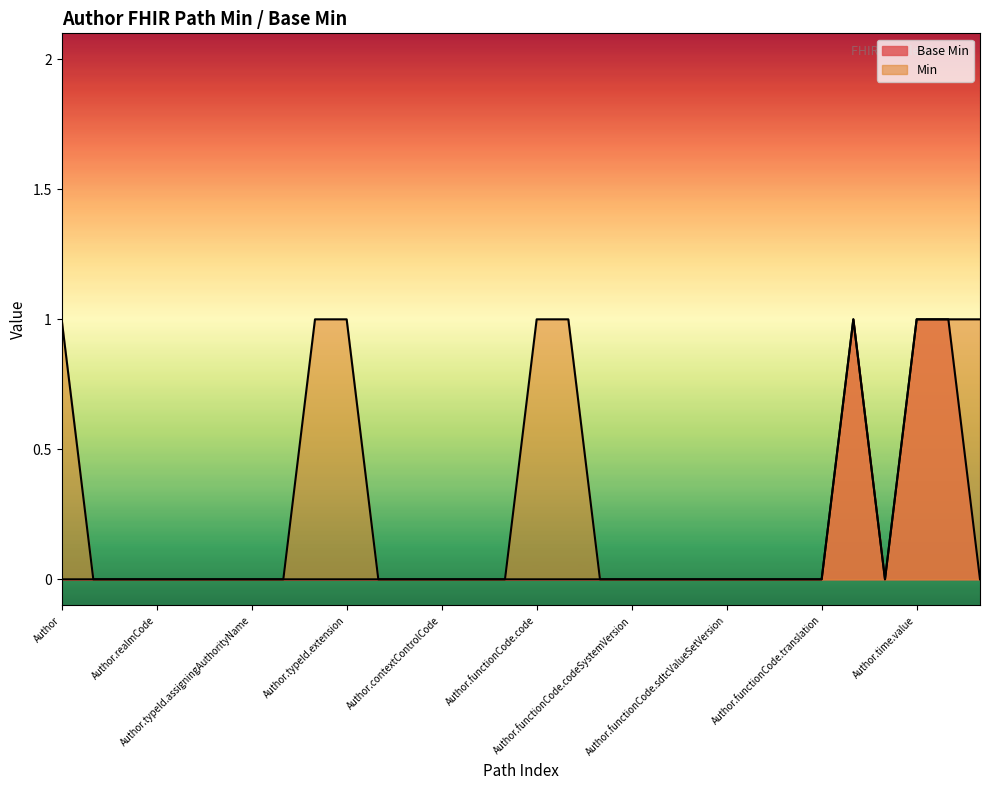

How many interior local peaks (higher than both neighbors) does the data have?

1